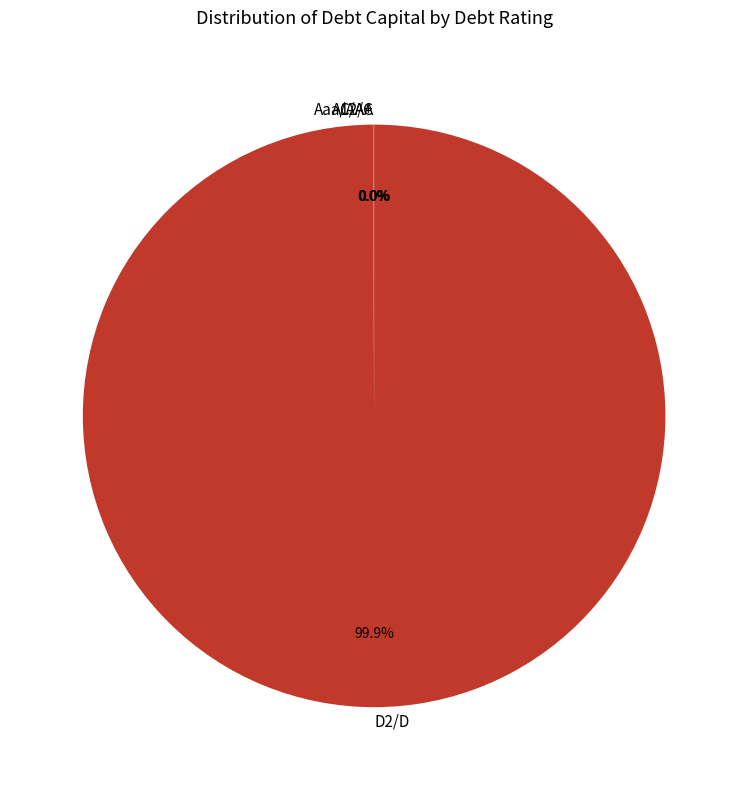

Which category accounts for the majority?

D2/D